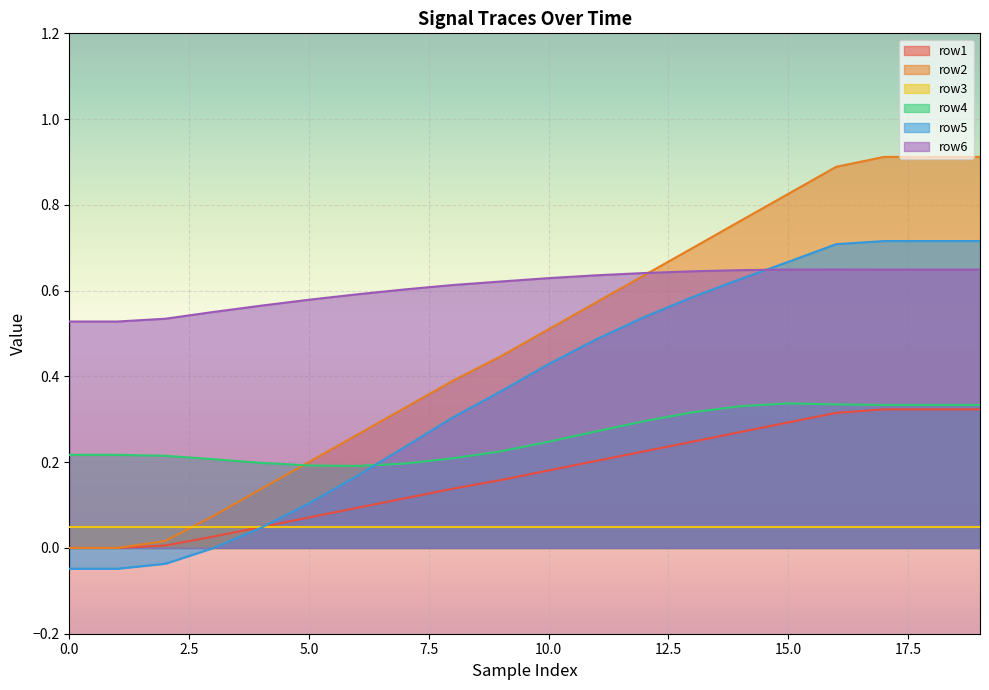

Rank the series by their average value, from lowest to highest.

row3, row1, row4, row5, row2, row6